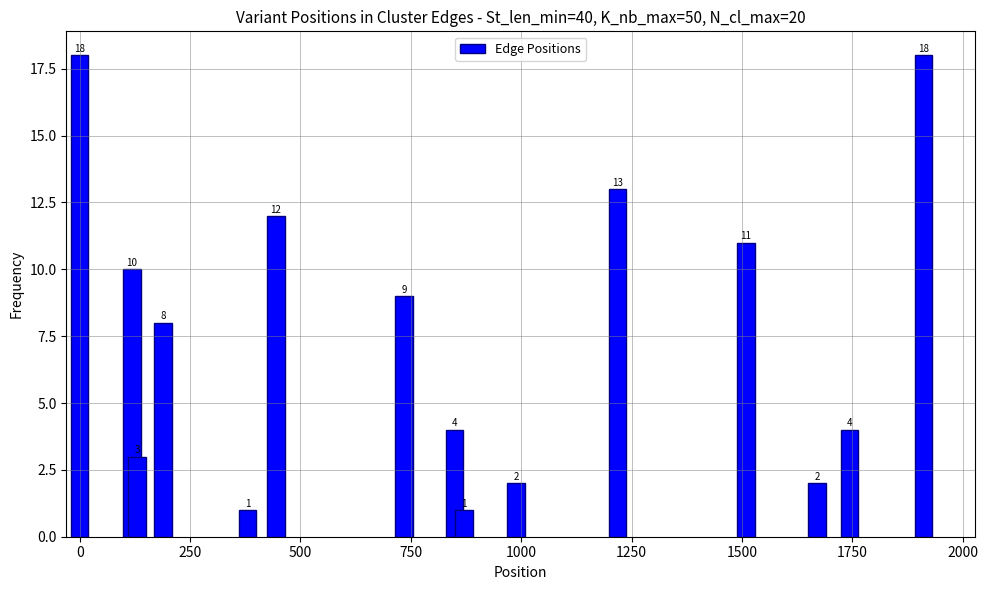

What is the value of the 3rd bar from the left?

3